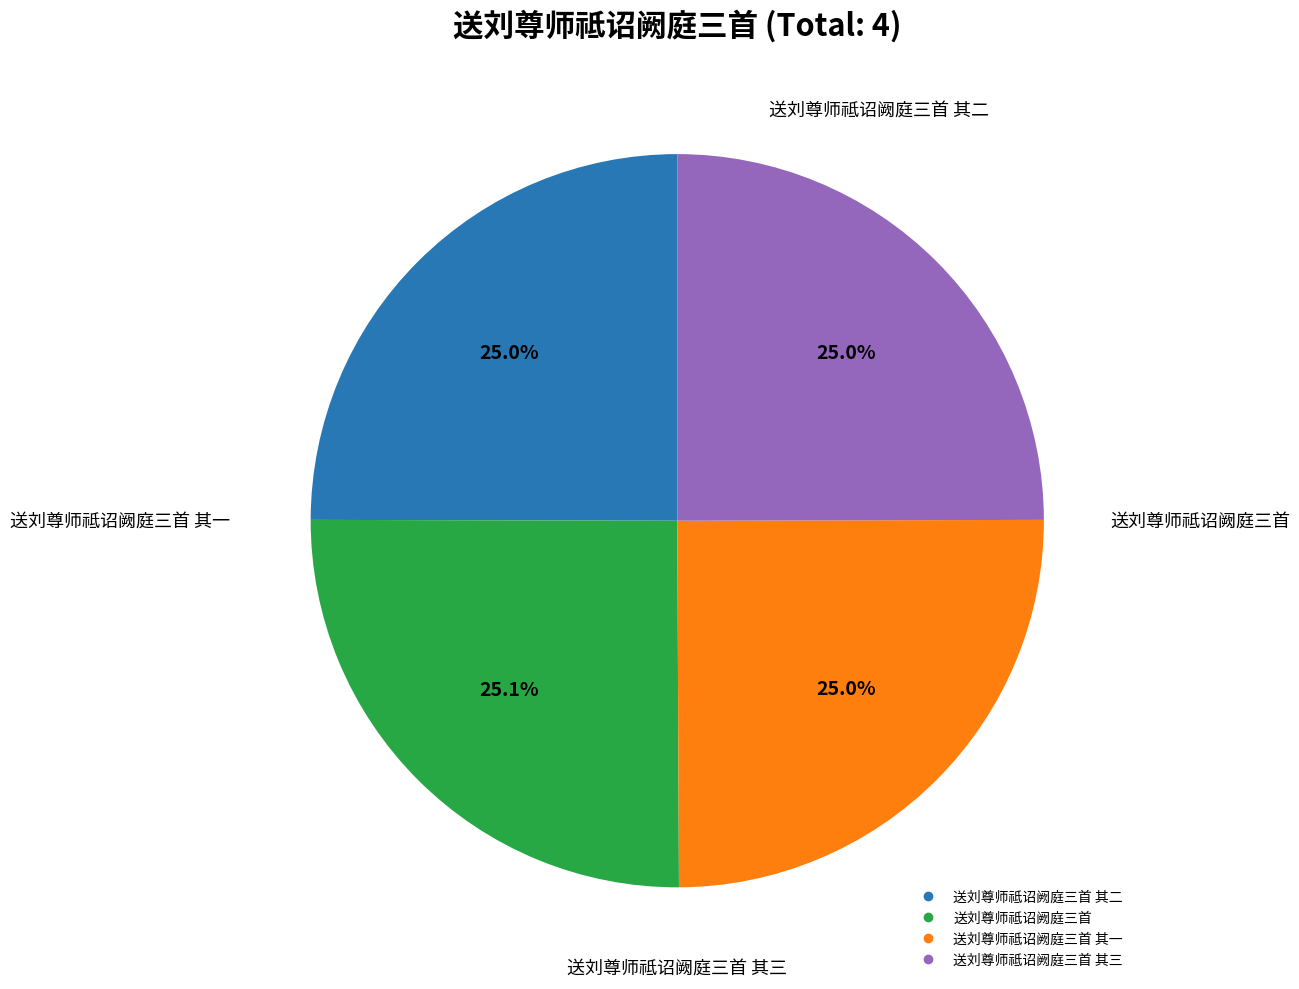

Does any single category account for the majority?

No